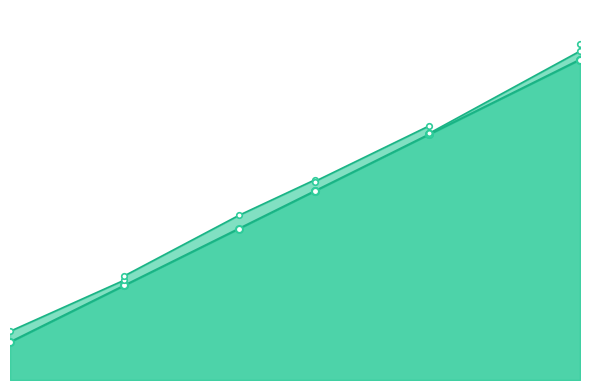

Rank the series by their maximum value, from lowest to highest.

col_0_line, col_2_line